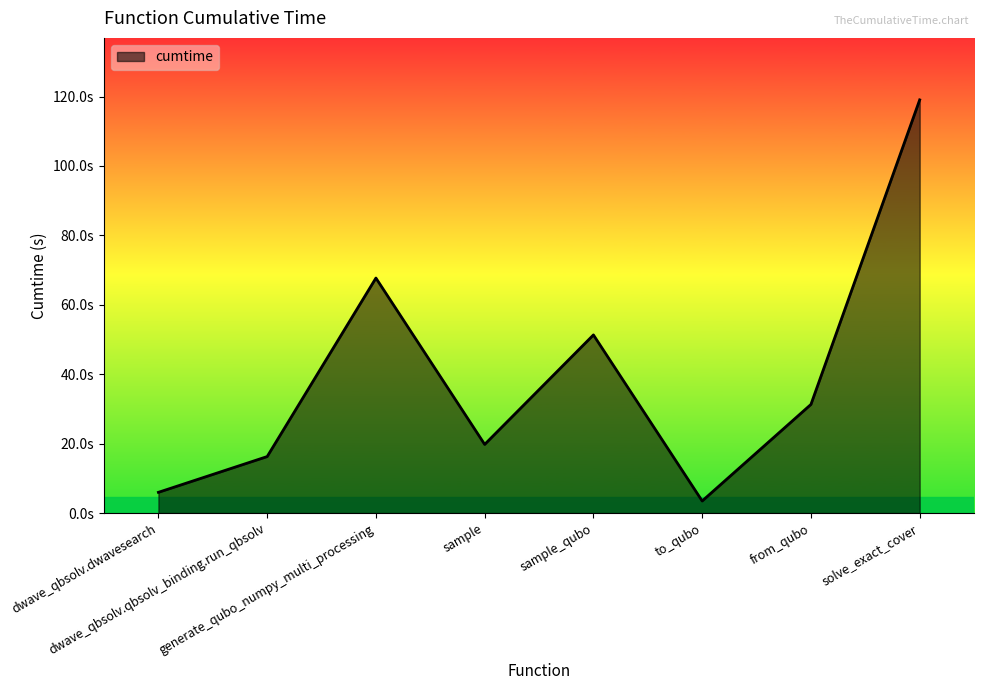

What is the approximate value at from_qubo?

31.3